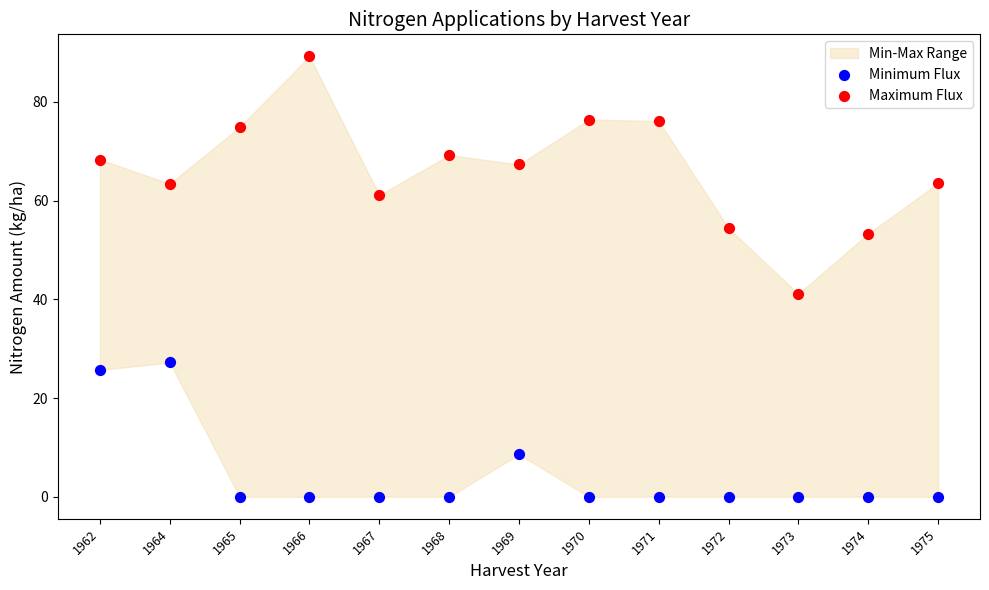

Across all series, what Y value is closest to 44?

41.1